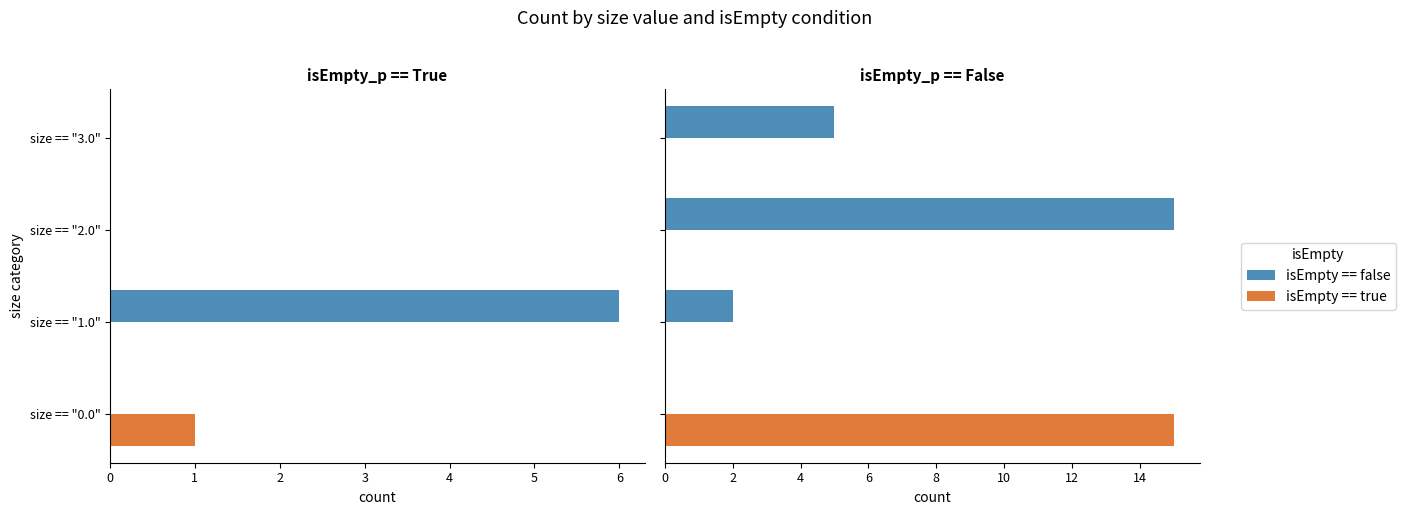

What are all the series names shown in the legend?

isEmpty == false, isEmpty == true